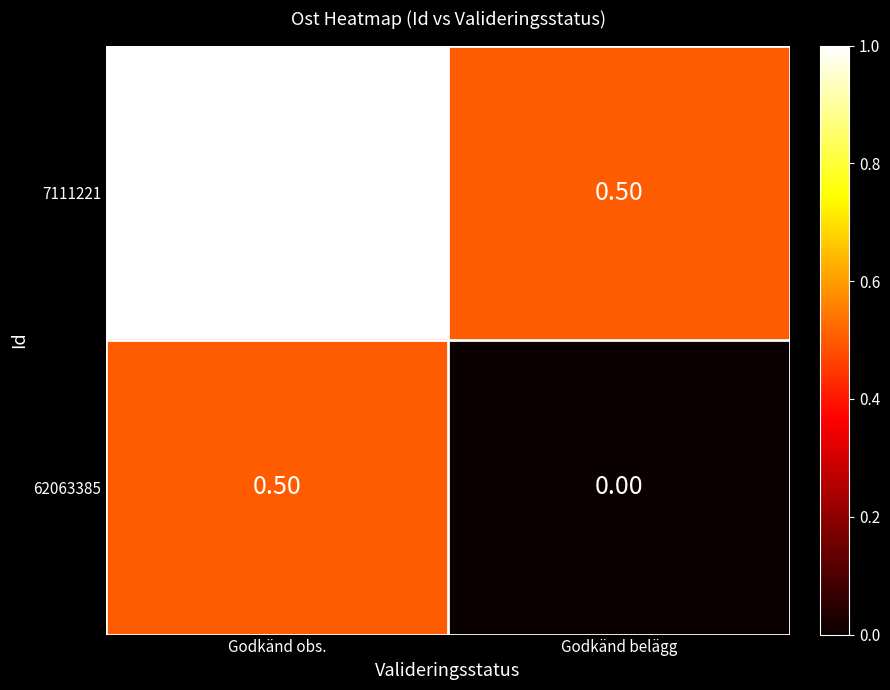

Where is 62063385 nearest to the value 0?

Godkänd belägg